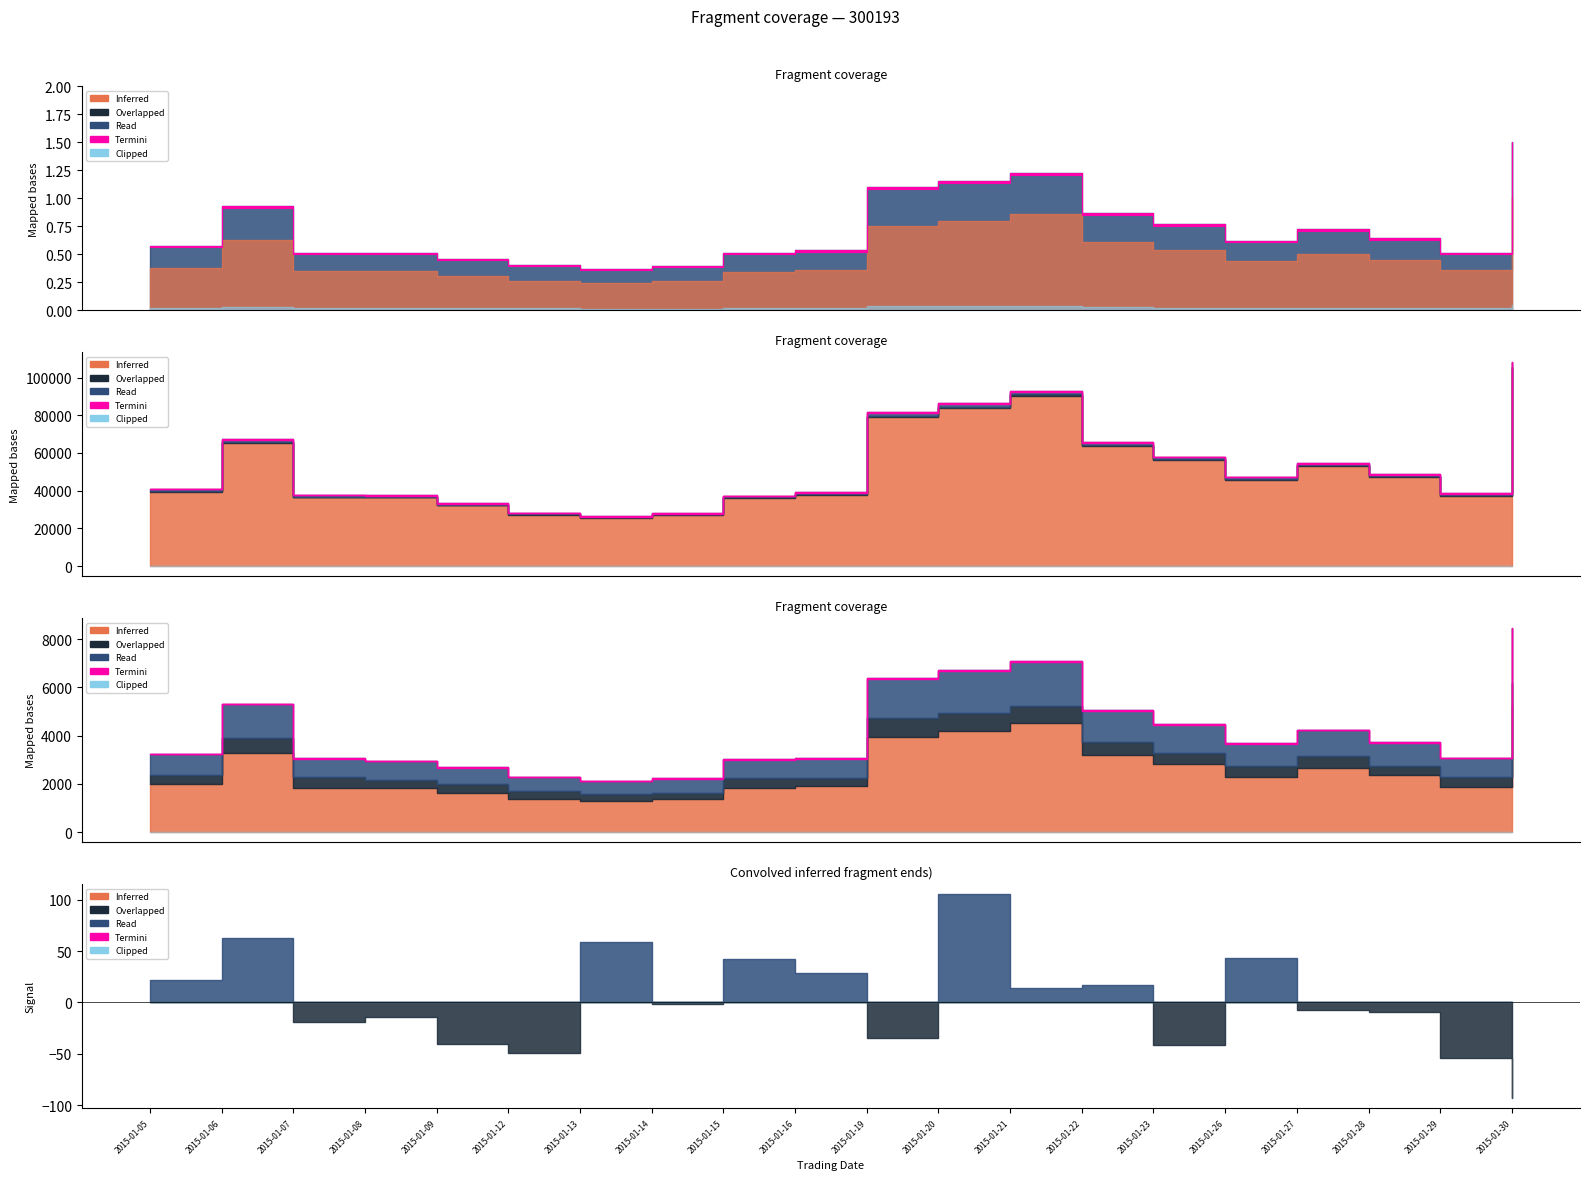

What is the sum of all Clipped values?

312.6